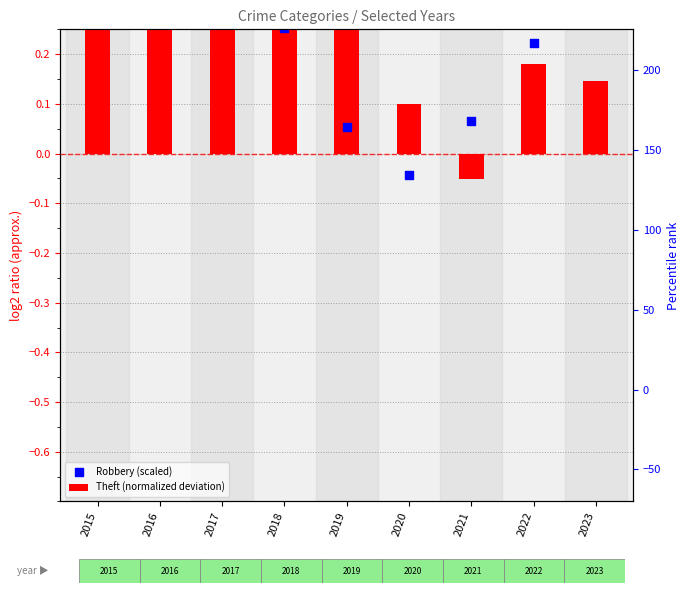

What are all the series names shown in the legend?

Theft (normalized deviation), Robbery (scaled)